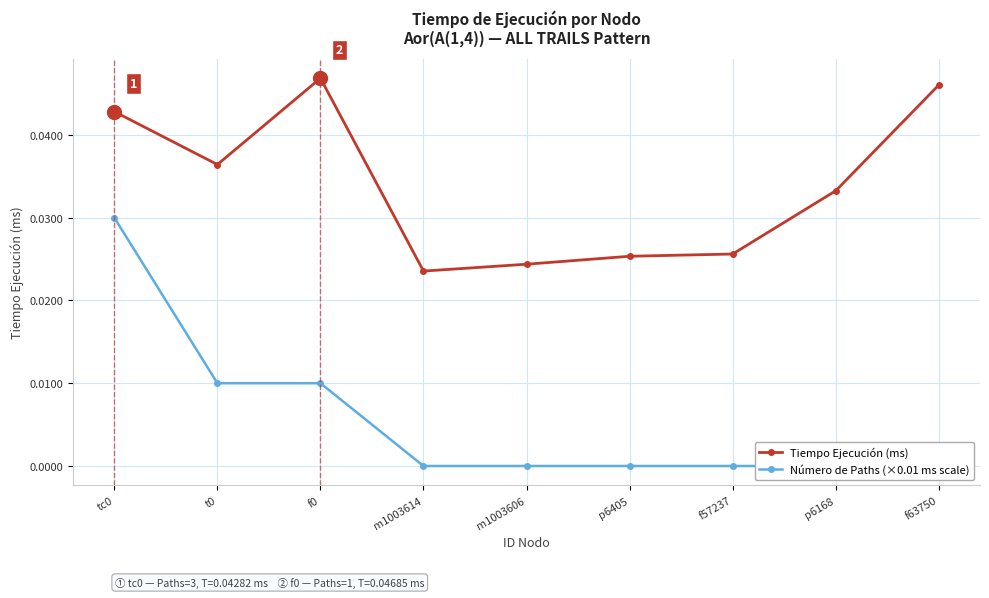

What is the sum of all Número de Paths (×0.01 ms scale) values?

0.1